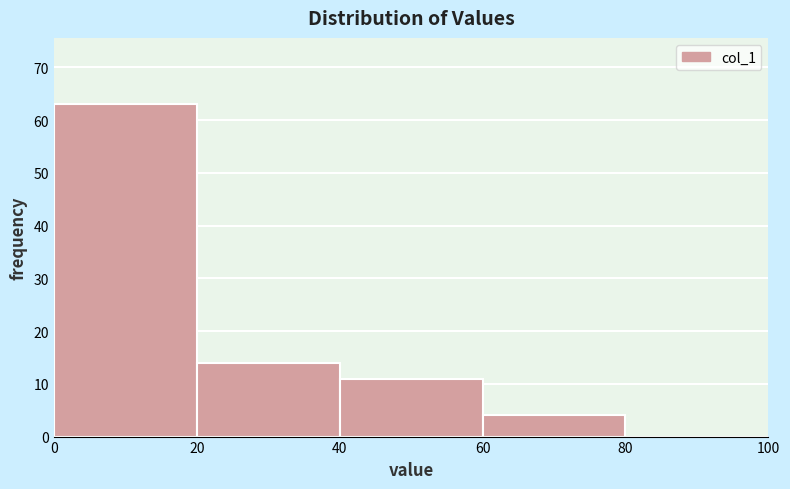

Reading left to right, transcribe this chart: for each bar, give the range it covers on the x-axis and its height. The values are not printed on the chart, so give them approximately, as read against the axis.

0 to 20: 63
20 to 40: 14
40 to 60: 11
60 to 80: 4
80 to 100: 0